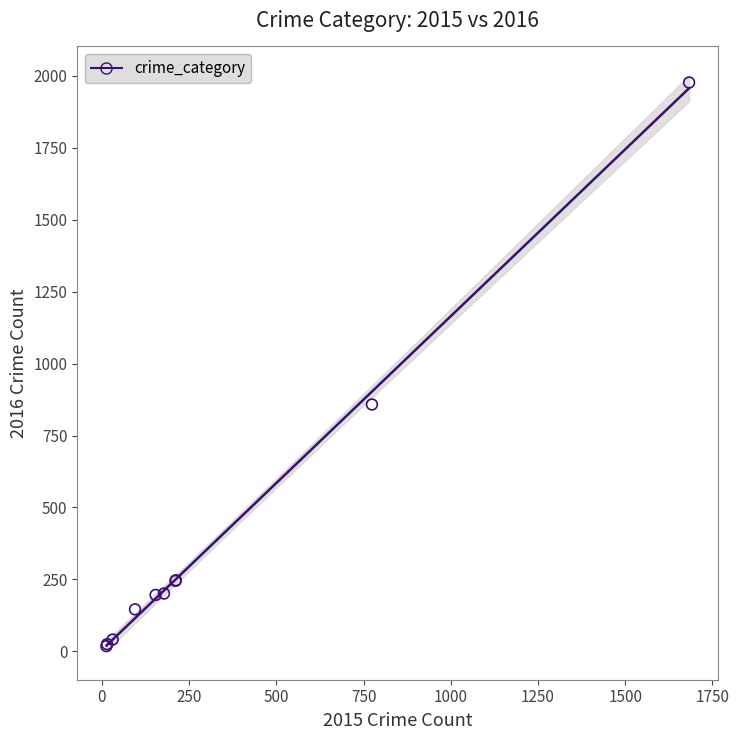

What Y value in the scatter plot is closest to 997?

858